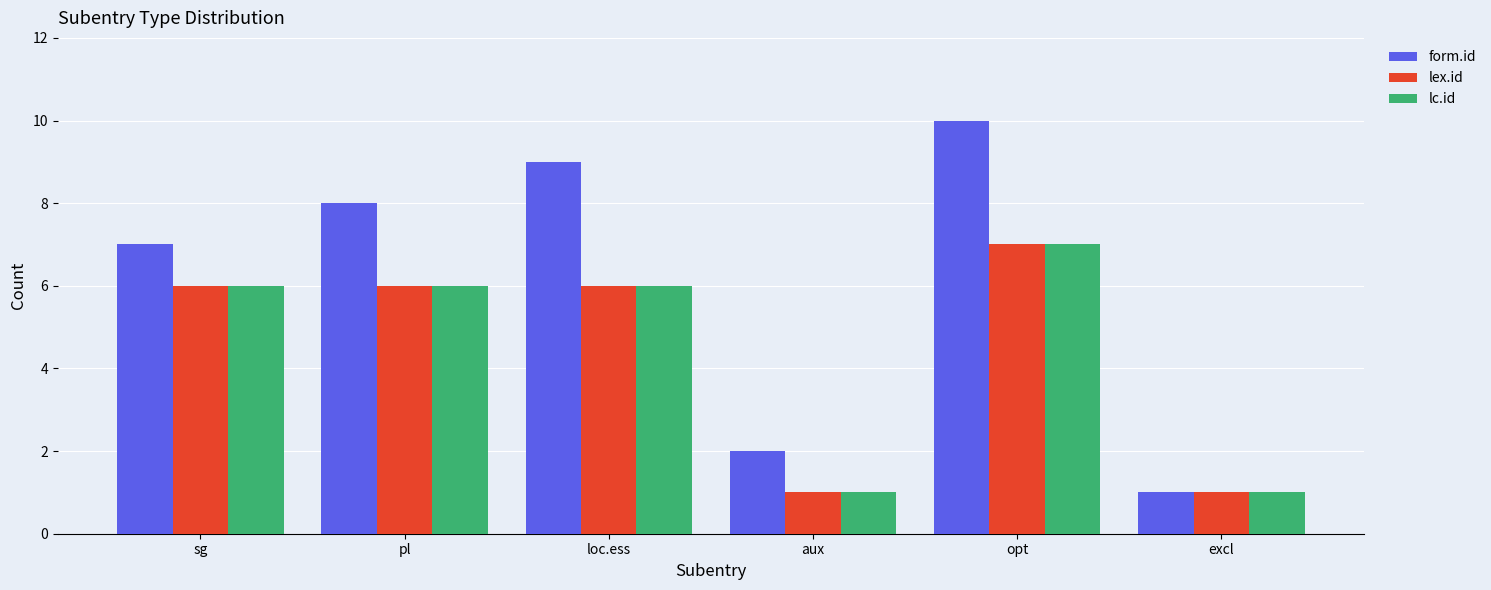

What is the label of the 4th bar from the right?

loc.ess